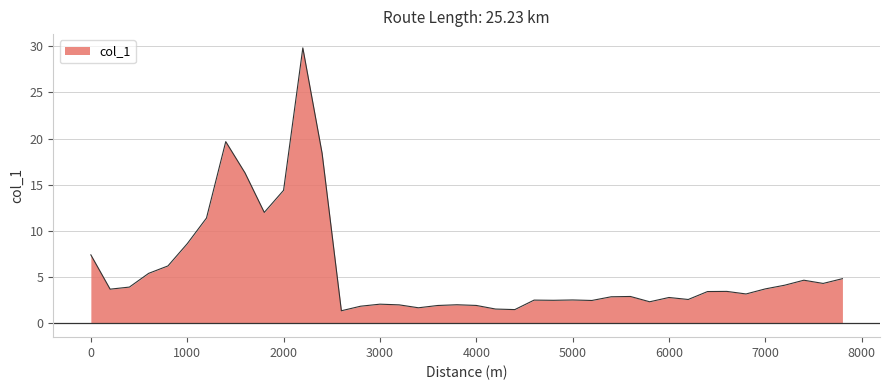

What is the difference between the maximum and minimum values?

28.4